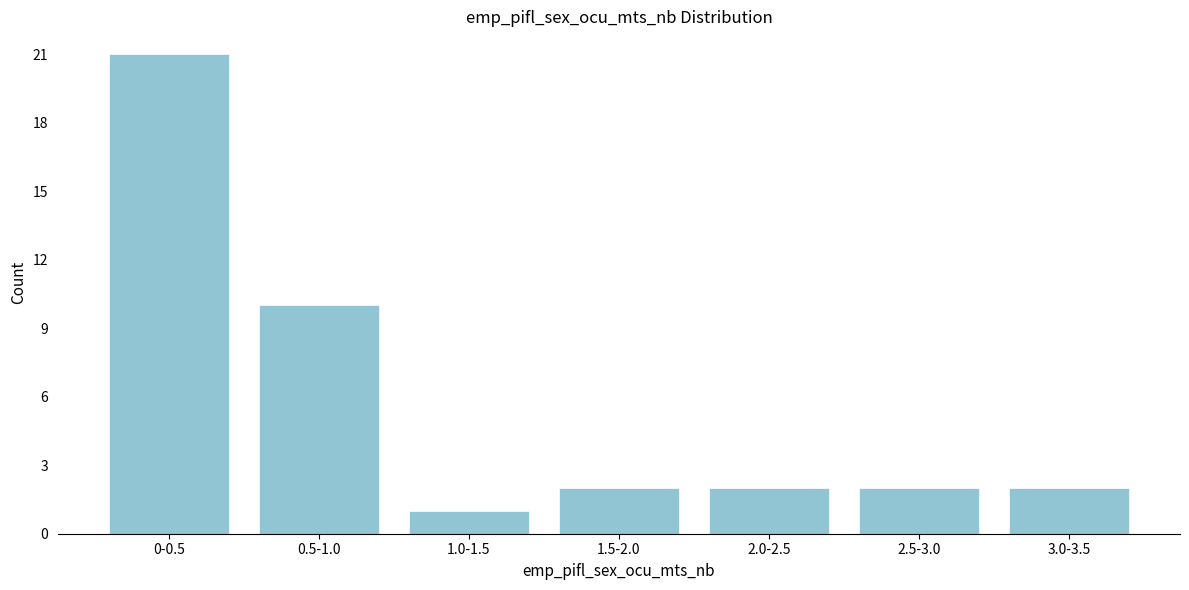

Reading left to right, list all the values displayed in this chart.

21	10	1	2	2	2	2